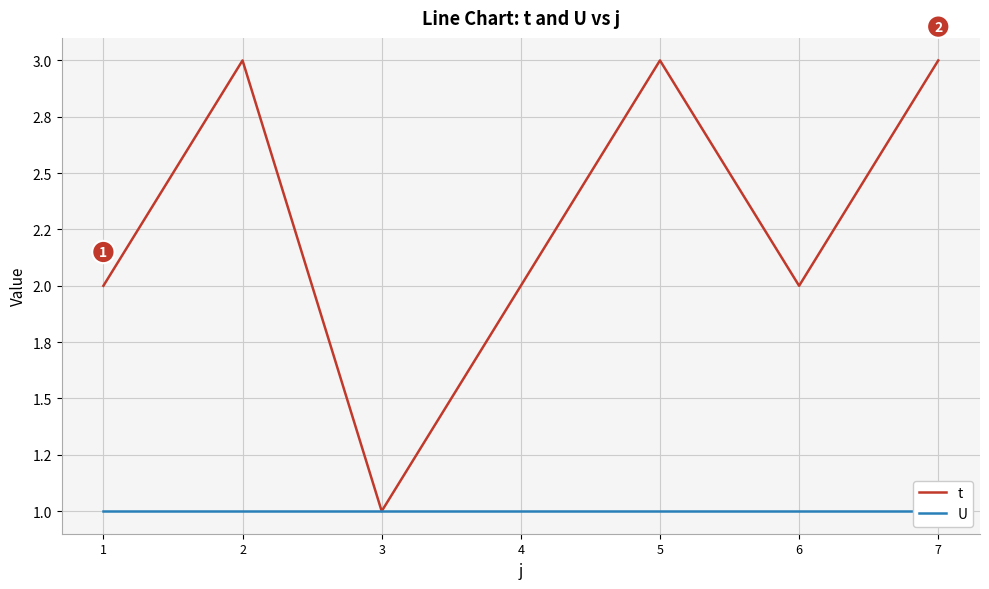

Is it true that U equals 1 at 6?

False